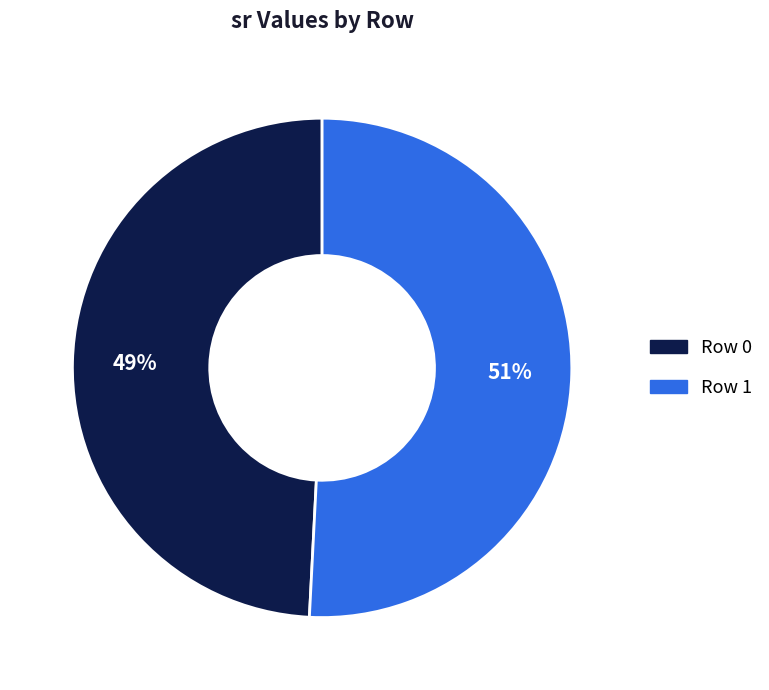

Is there a majority slice in this chart?

Yes